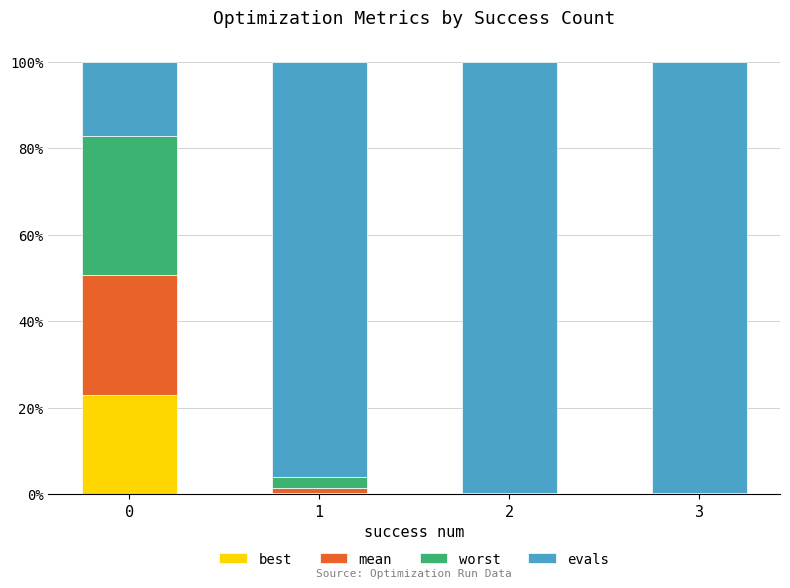

What is the difference between the best values at 0 and 2?

22.9